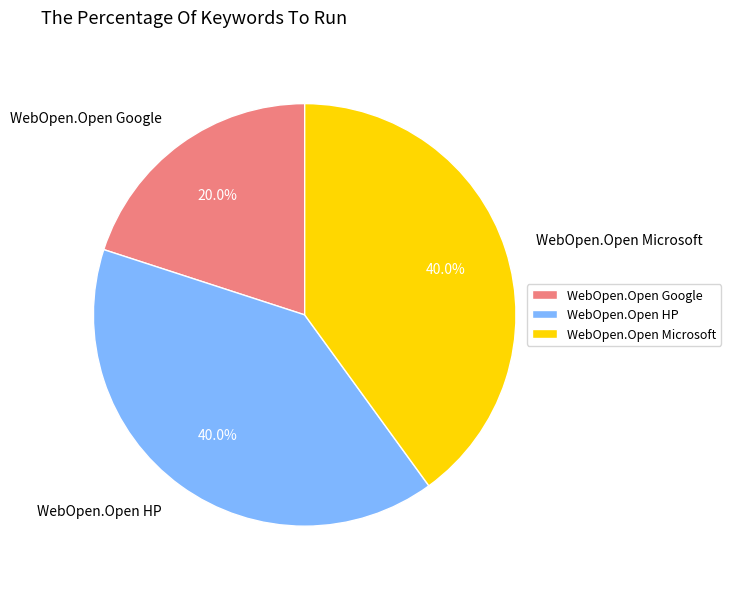

To the nearest percent, what is the average slice percentage?

33%